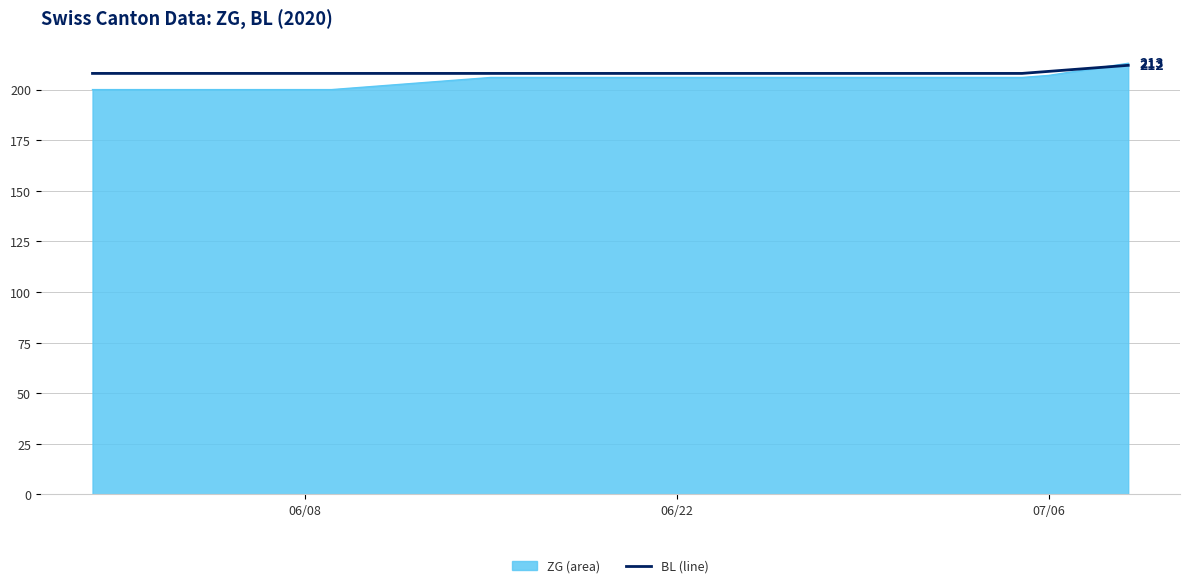

Which series has the largest range (max minus min)?

ZG (area)